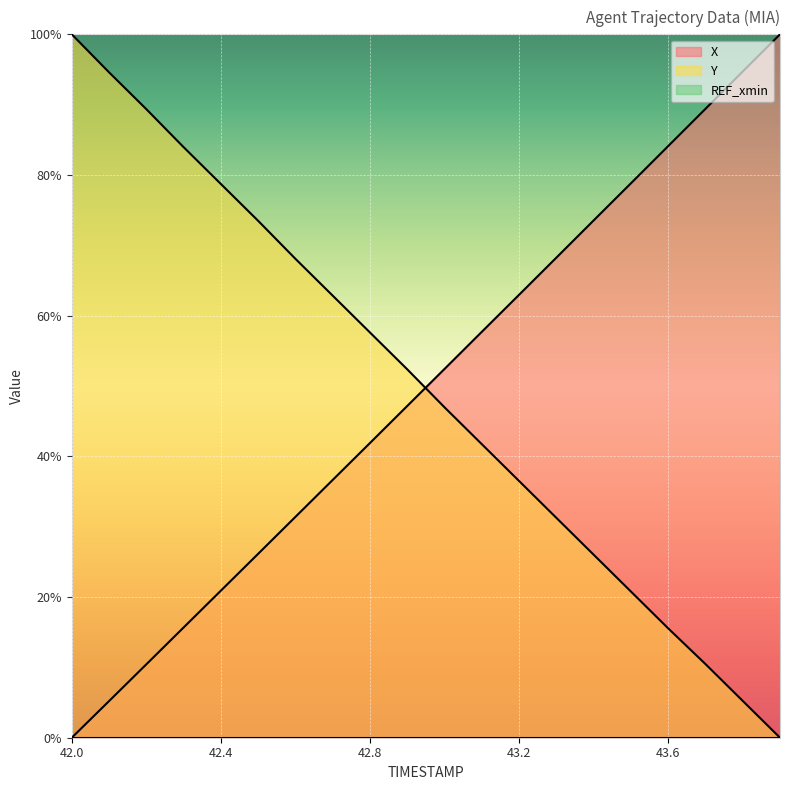

What is the label of the 11th point from the right?

42.9